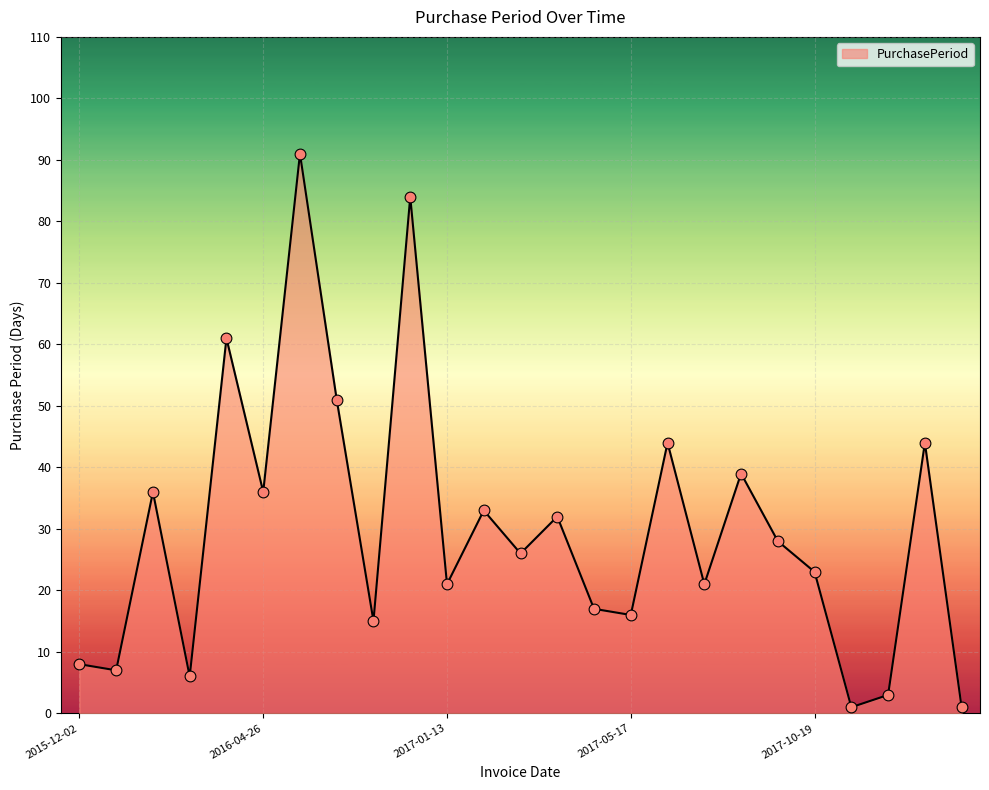

What is the greatest value displayed?

91